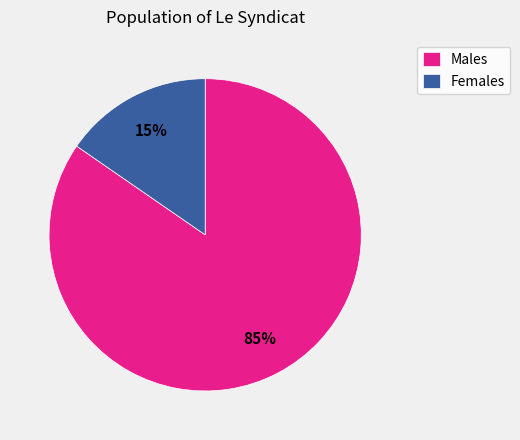

Is there any slice that represents more than half of the pie?

Yes